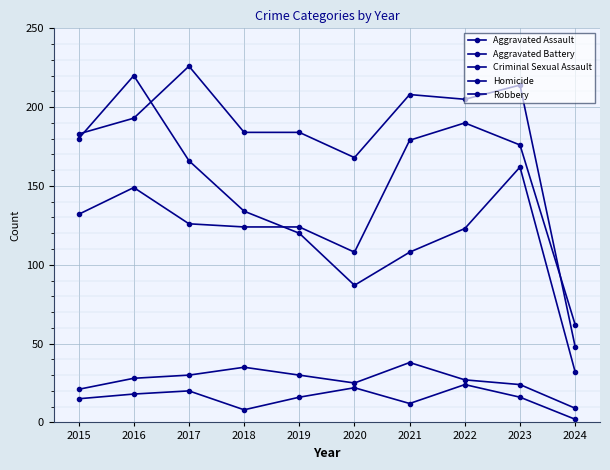

What is the difference between the second highest and second lowest values in the Criminal Sexual Assault series?

14